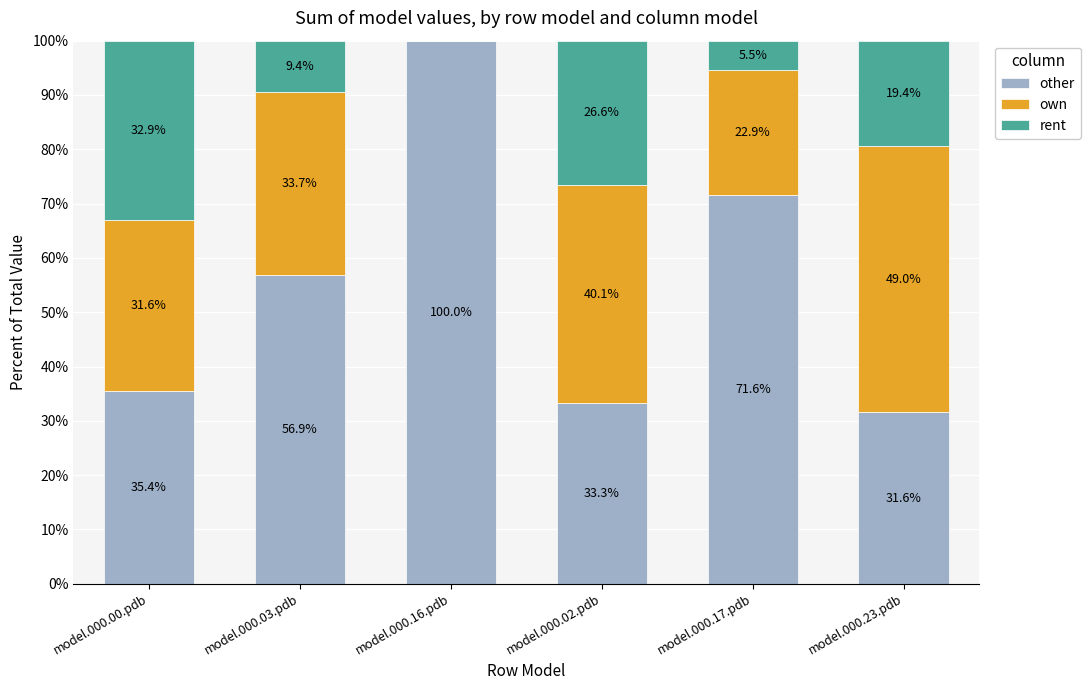

What is the total value across all series at model.000.16.pdb?

100.0